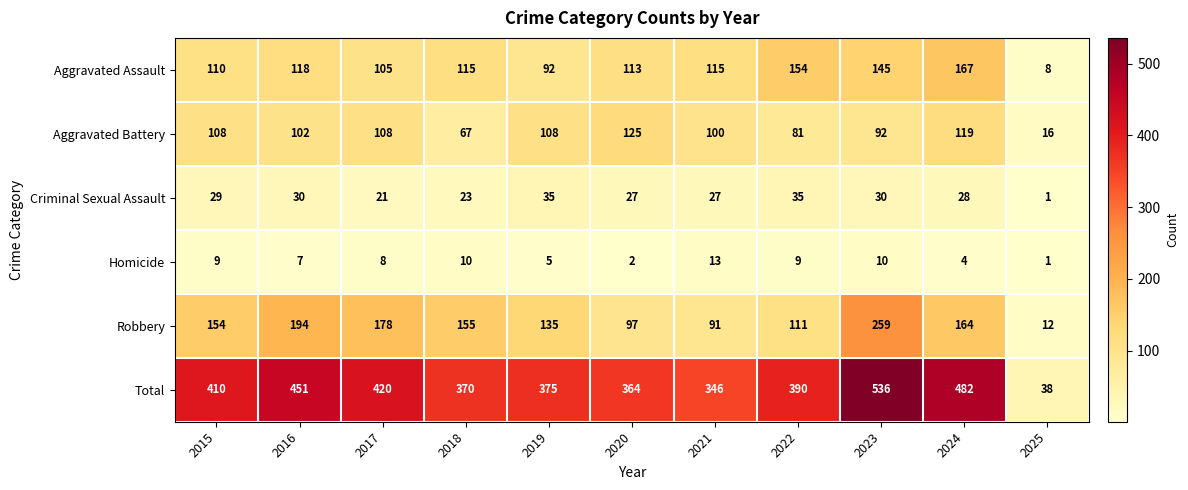

What is the difference between the Homicide values at 2018 and 2019?

5